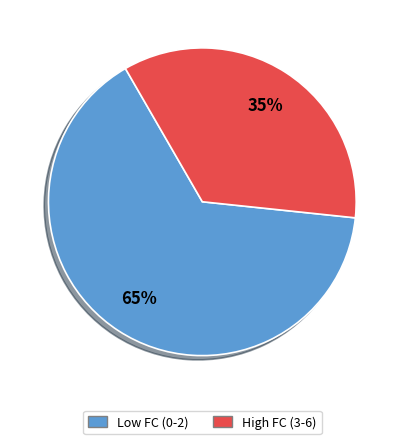

To the nearest percent, what is the average slice percentage?

50%